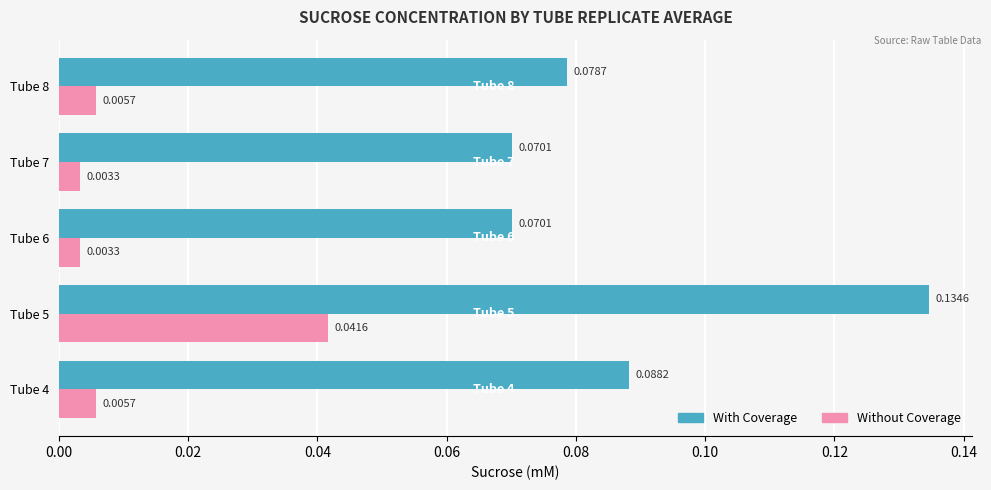

At Tube 4, list the series in order from smallest to largest.

Without Coverage, With Coverage